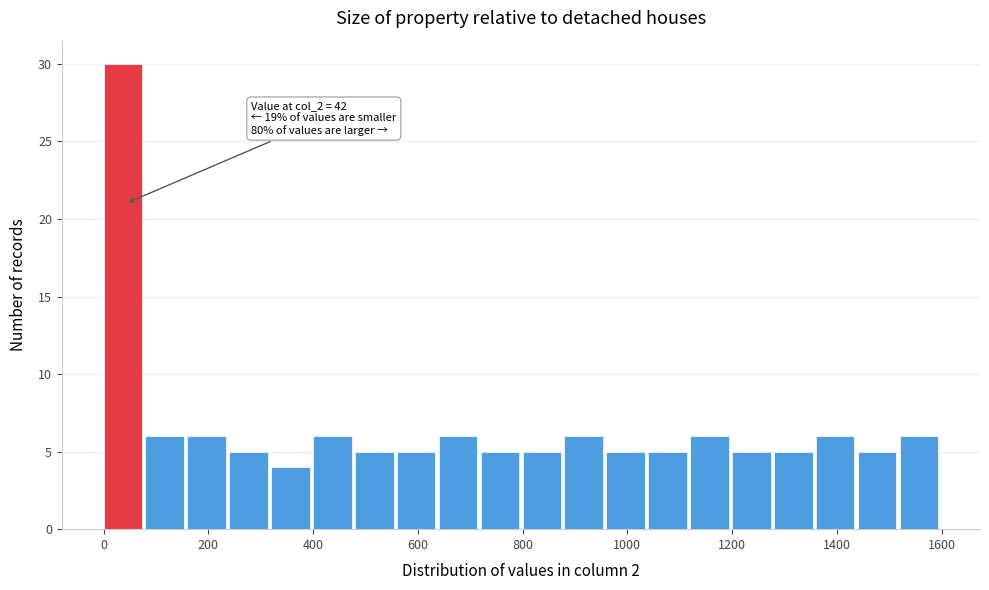

Which range on the x-axis has the tallest bar?

0 to 80